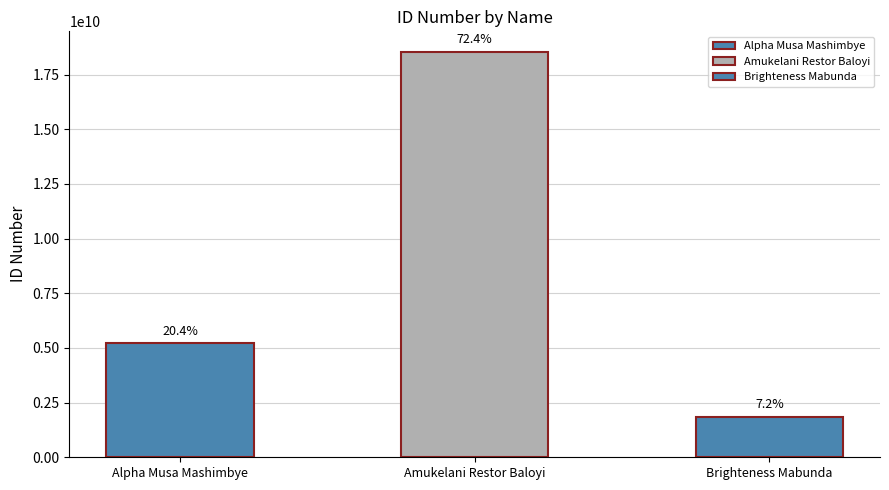

List the labels in order of value, smallest first.

Brighteness Mabunda, Alpha Musa Mashimbye, Amukelani Restor Baloyi